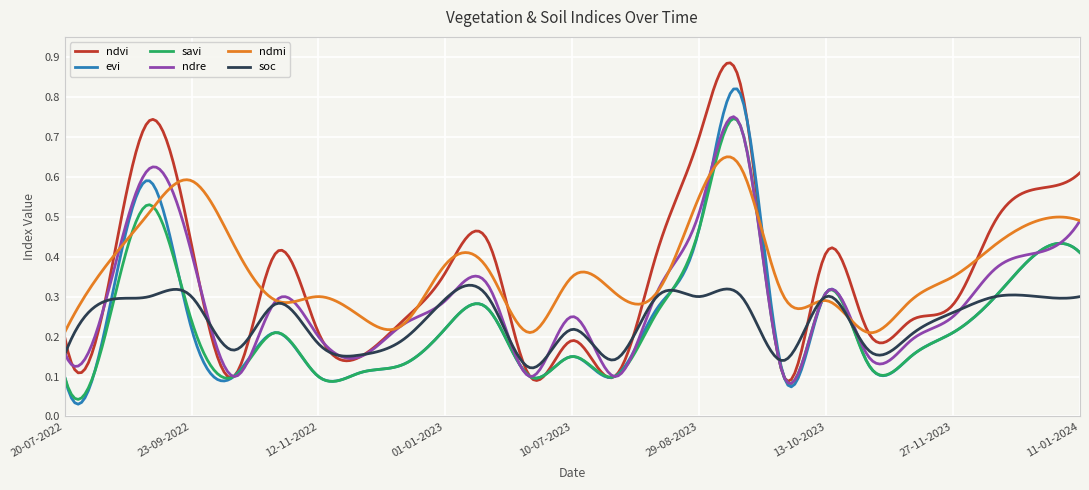

Reading left to right, transcribe all the data shown in this chart.

ndvi: 0.2	0.3	0.7	0.4	0.1	0.4	0.2	0.1	0.2	0.4	0.4	0.1	0.2	0.1	0.4	0.7	0.8	0.1	0.4	0.2	0.2	0.3	0.5	0.6	0.6
evi: 0.1	0.2	0.6	0.2	0.1	0.2	0.1	0.1	0.1	0.2	0.3	0.1	0.1	0.1	0.3	0.5	0.8	0.1	0.3	0.1	0.1	0.2	0.3	0.4	0.4
savi: 0.1	0.2	0.5	0.2	0.1	0.2	0.1	0.1	0.1	0.2	0.3	0.1	0.1	0.1	0.3	0.5	0.7	0.1	0.3	0.1	0.1	0.2	0.3	0.4	0.4
ndre: 0.2	0.3	0.6	0.4	0.1	0.3	0.2	0.1	0.2	0.3	0.3	0.1	0.2	0.1	0.3	0.5	0.7	0.1	0.3	0.1	0.2	0.2	0.4	0.4	0.5
ndmi: 0.2	0.4	0.5	0.6	0.4	0.3	0.3	0.2	0.2	0.4	0.4	0.2	0.3	0.3	0.3	0.6	0.6	0.3	0.3	0.2	0.3	0.3	0.4	0.5	0.5
soc: 0.2	0.3	0.3	0.3	0.2	0.3	0.2	0.2	0.2	0.3	0.3	0.1	0.2	0.1	0.3	0.3	0.3	0.1	0.3	0.2	0.2	0.3	0.3	0.3	0.3